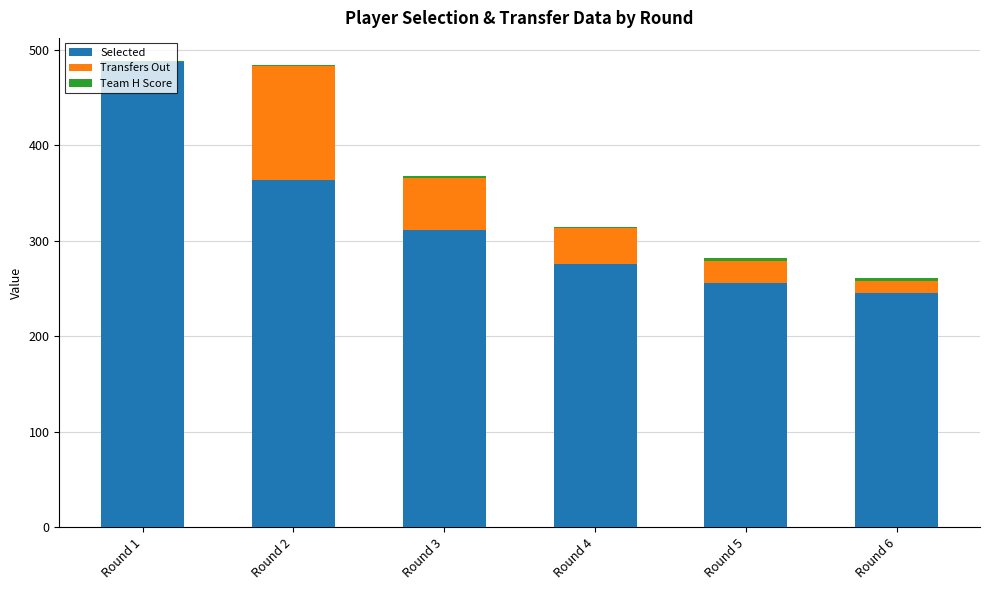

The value of Selected at Round 2 is 364. True or false?

True